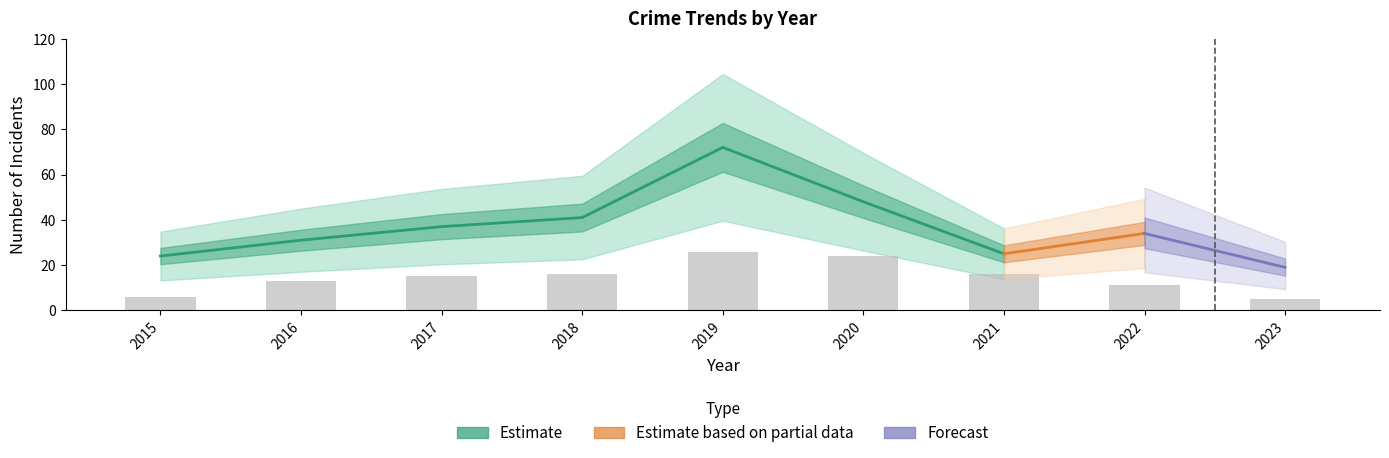

How many data points does each series have?

9